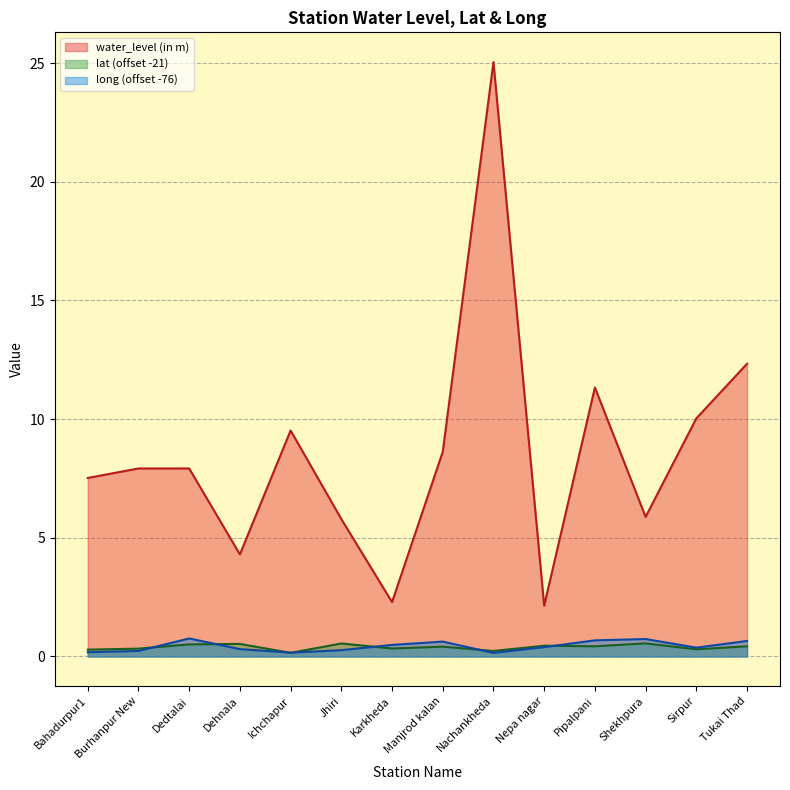

Rank the series at Bahadurpur1 from highest to lowest value.

water_level (in m), lat, long